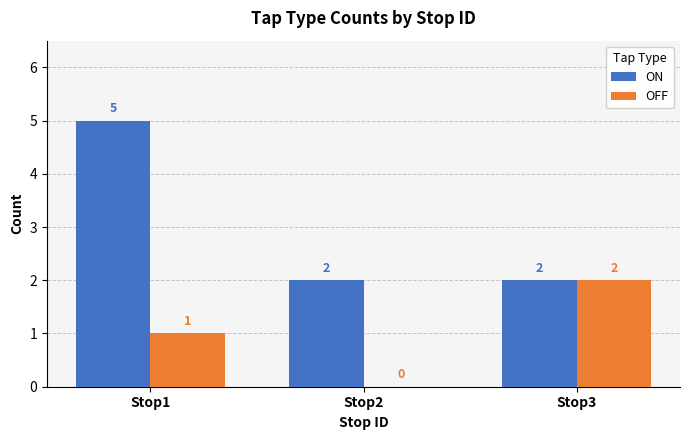

What is the sum of all OFF values?

3